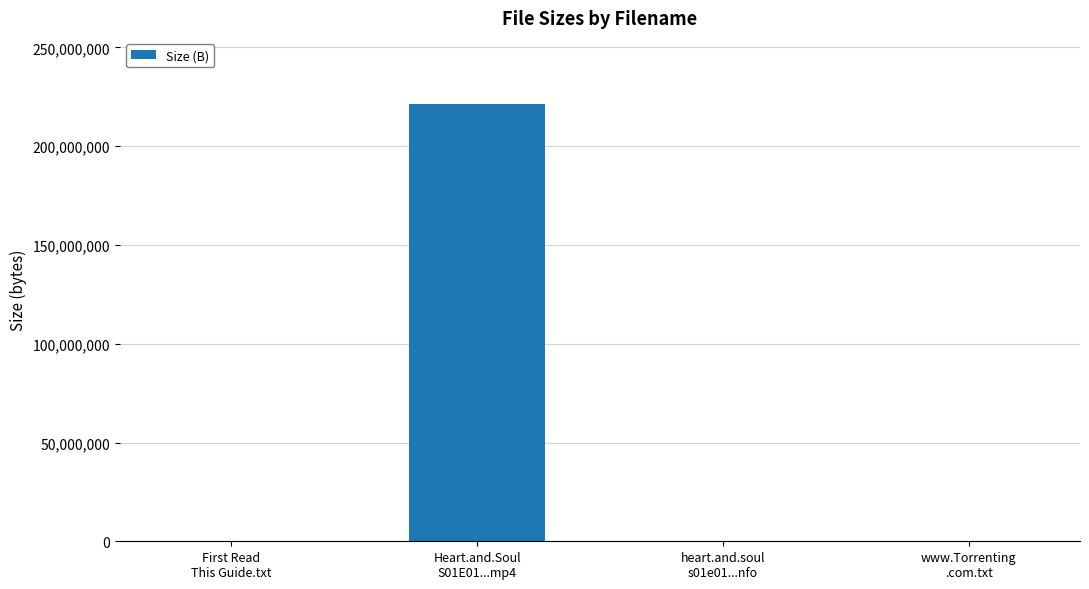

What is the sum of all values?

221594432